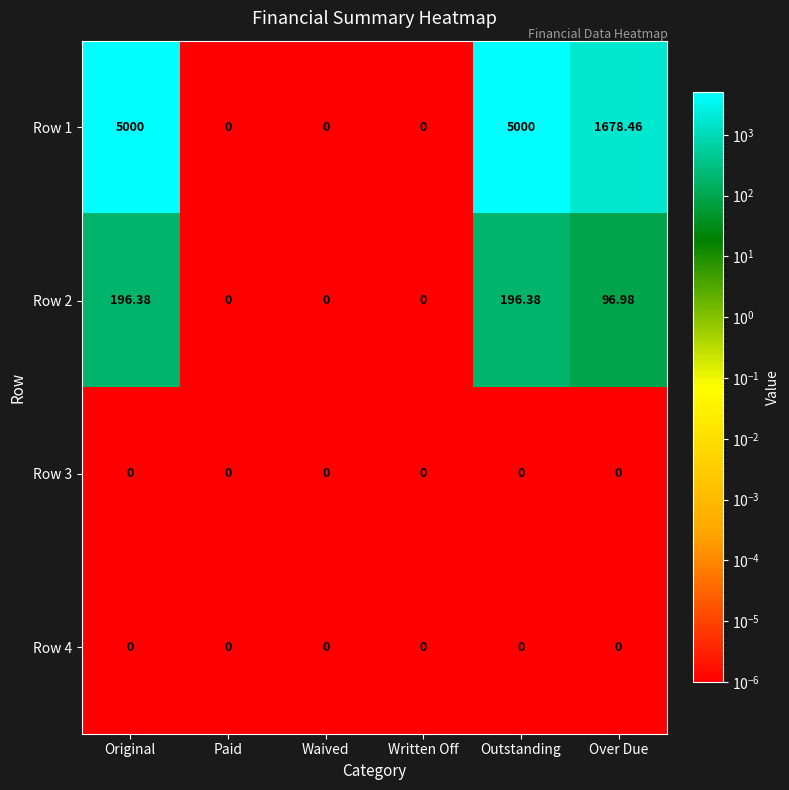

Is the value of Row 2 at Original greater than the value of Row 3 at Over Due?

Yes